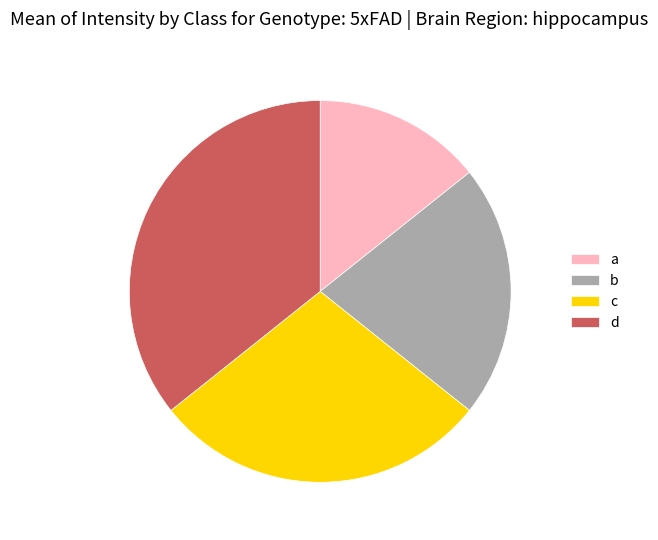

Does a account for over 50% of the chart?

No